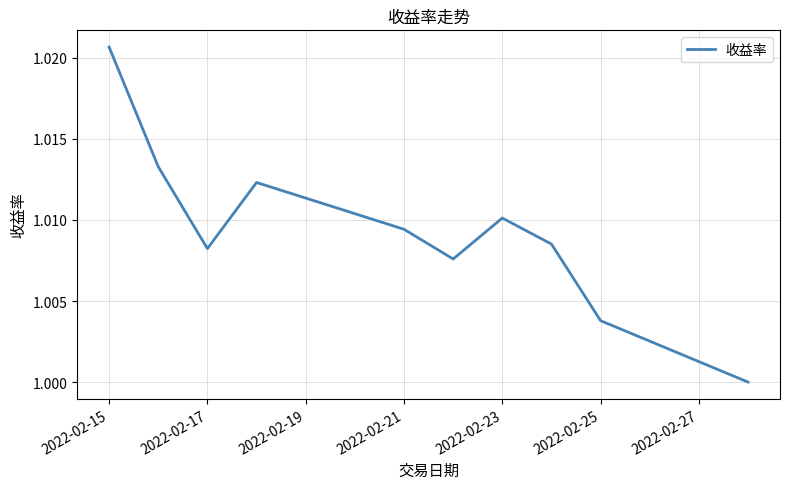

How many lines are shown in the chart?

1